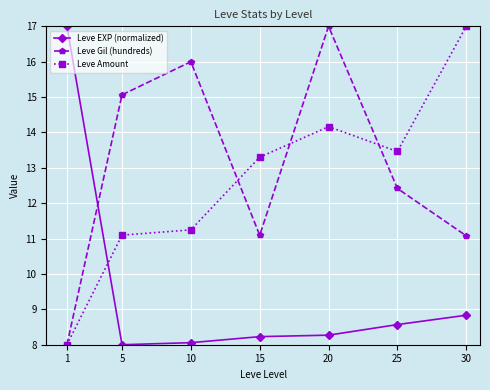

Between 1 and 15, which series saw the biggest shift?

Leve EXP (normalized)